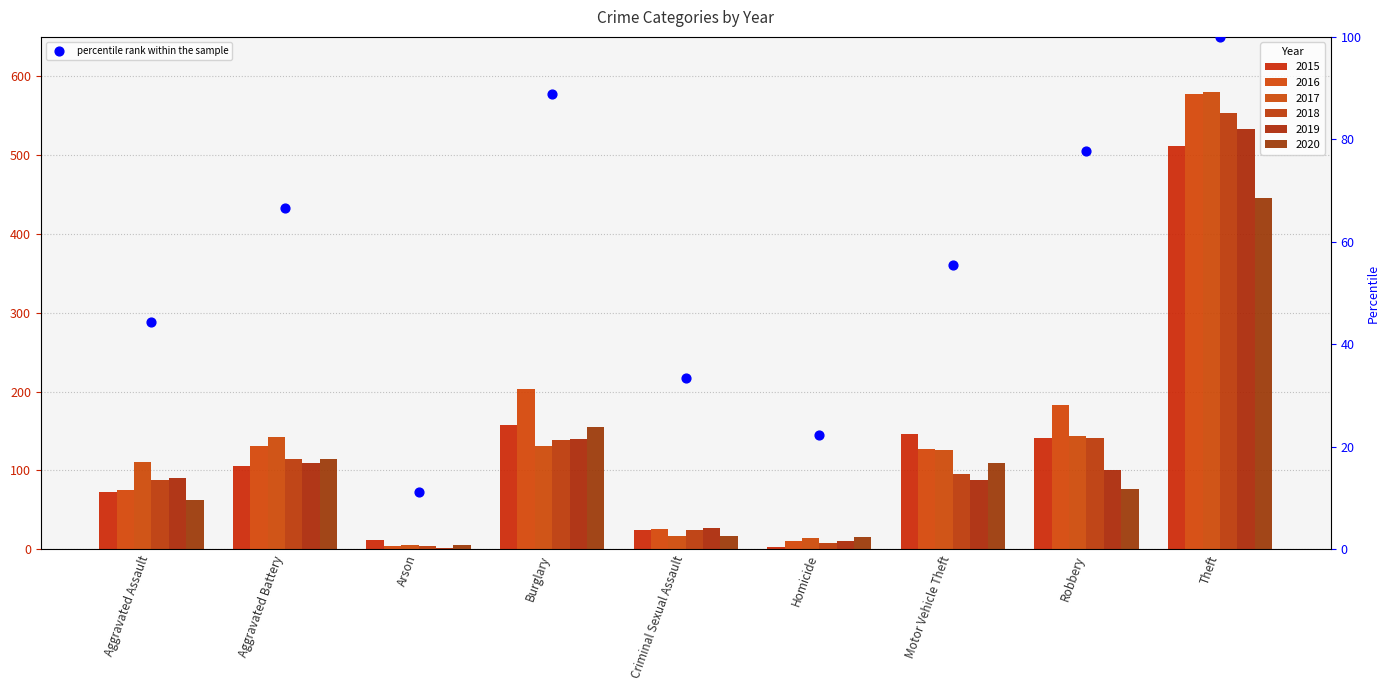

What is the change in value from Aggravated Assault to Homicide?

-22.2